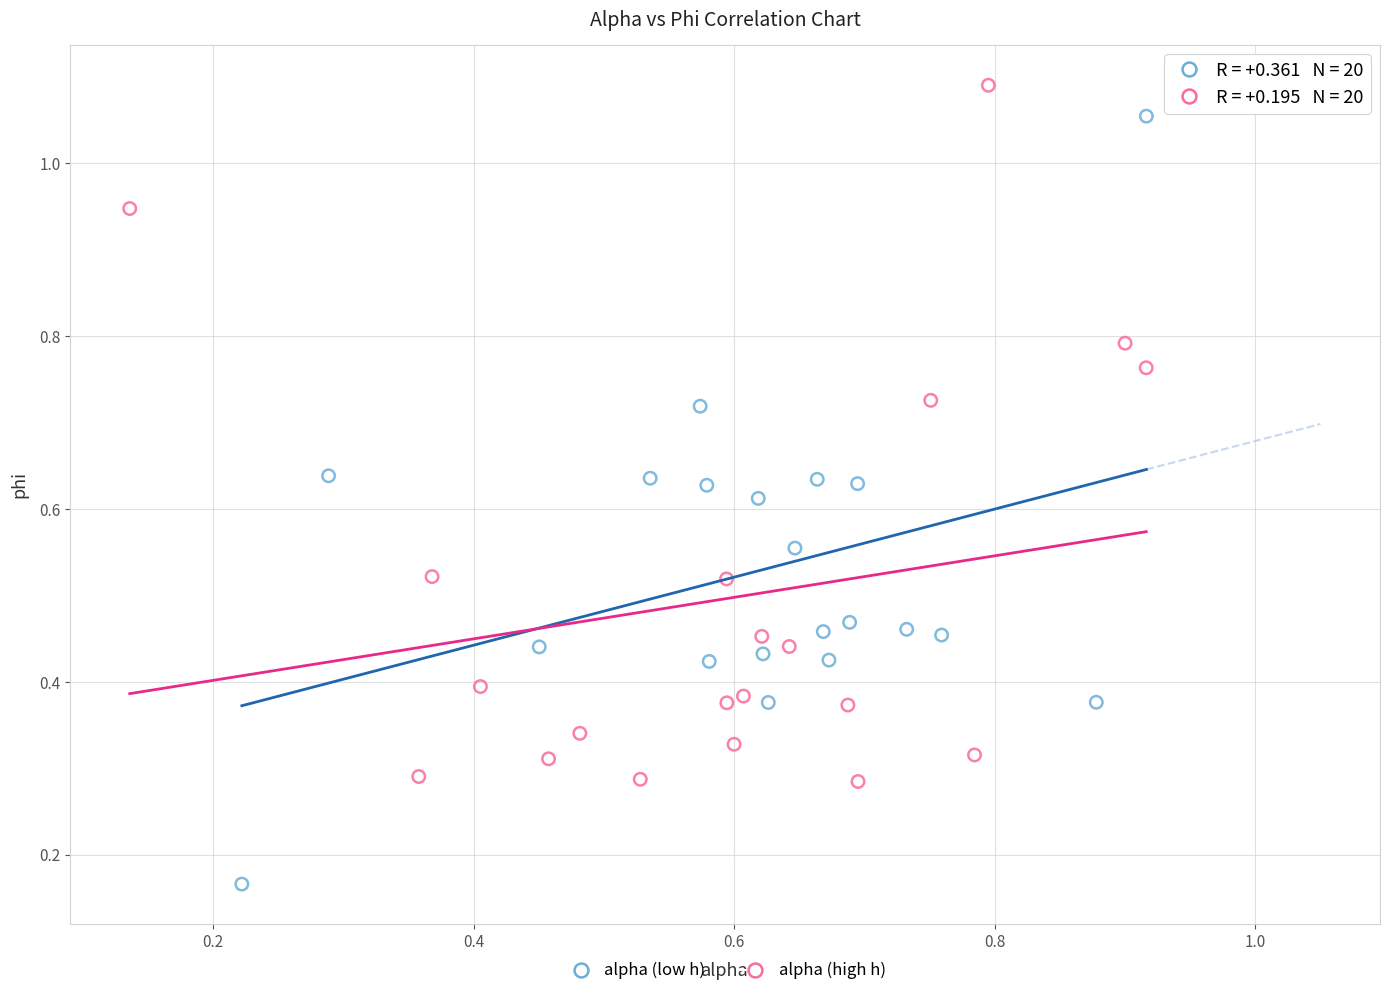

Which series contains the lowest Y value?

alpha (low h)